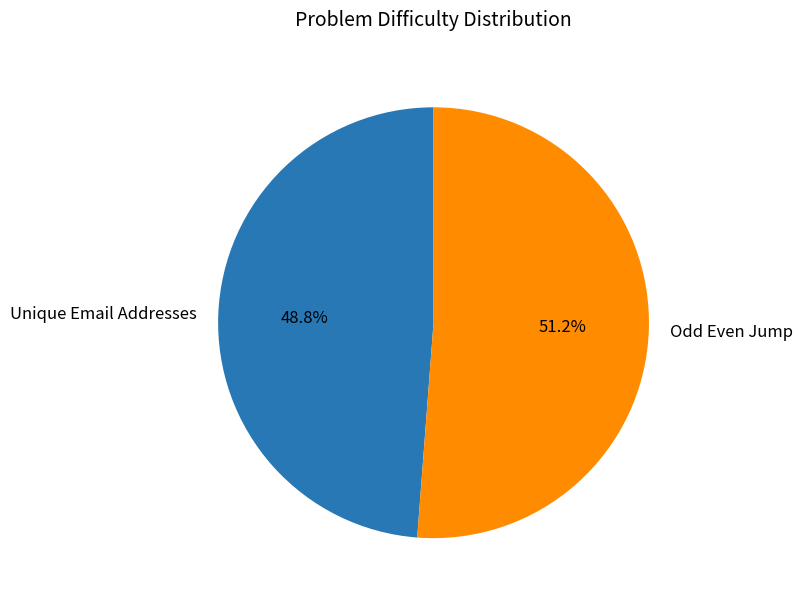

To the nearest percent, what is the difference between the largest and smallest slice percentages?

2%